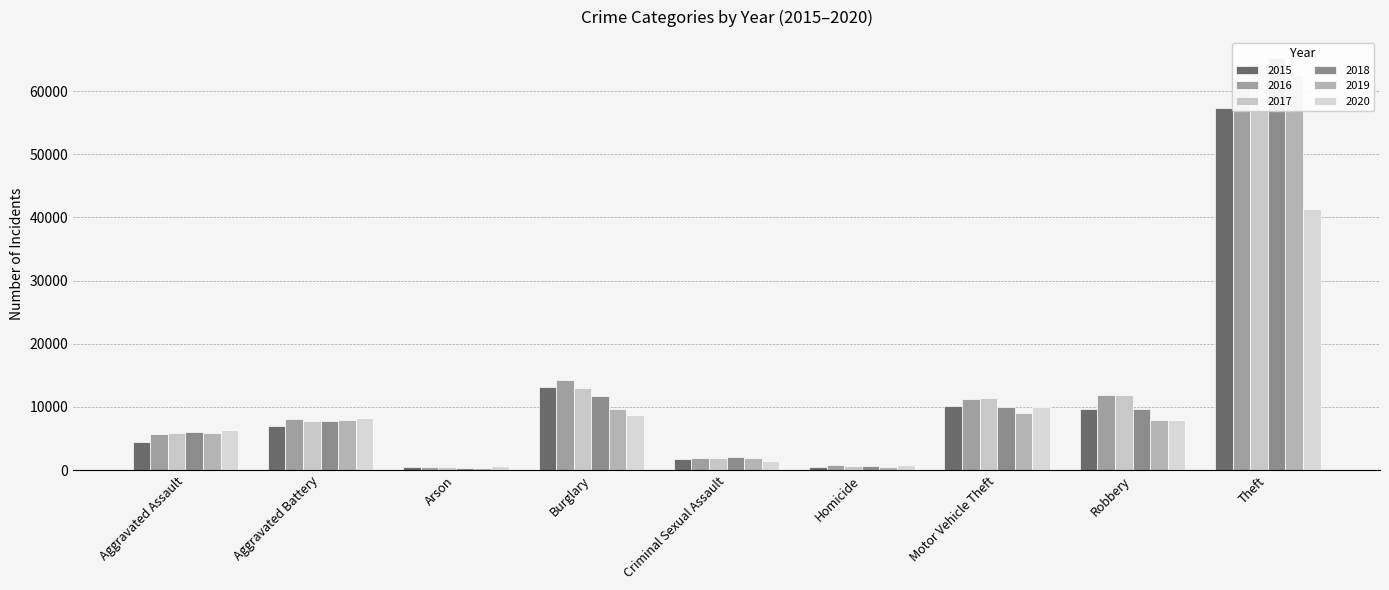

What is the total value across all series at Criminal Sexual Assault?

10930